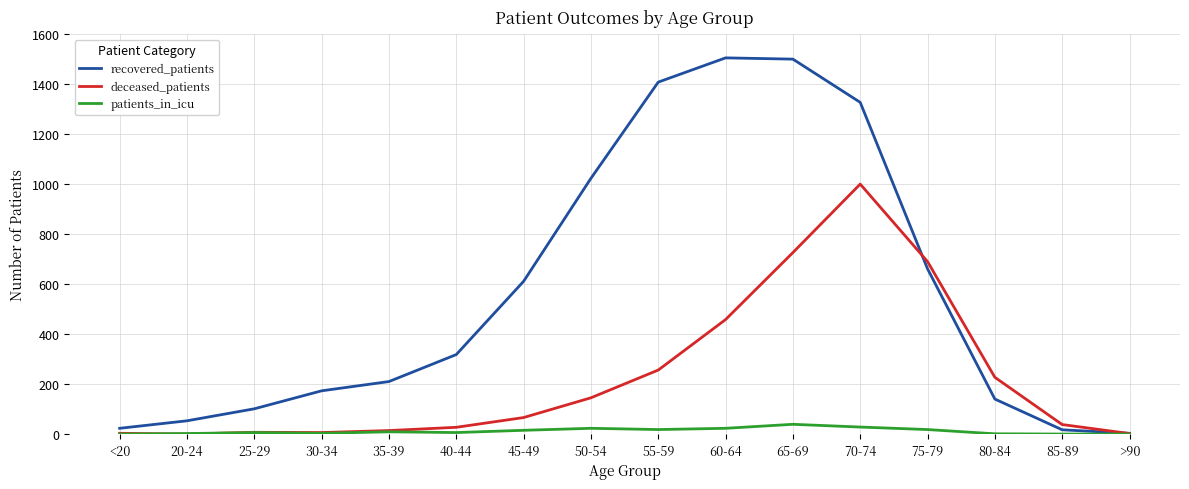

What is the difference between the maximum and minimum values in the patients_in_icu series?

39